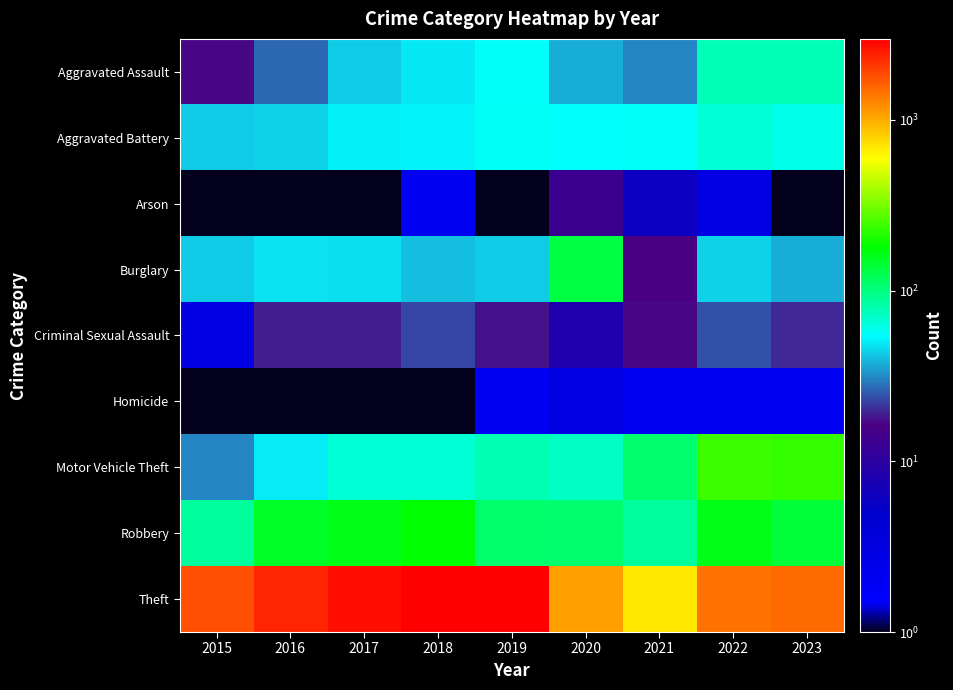

At how many categories does at least one series exceed 795?

8